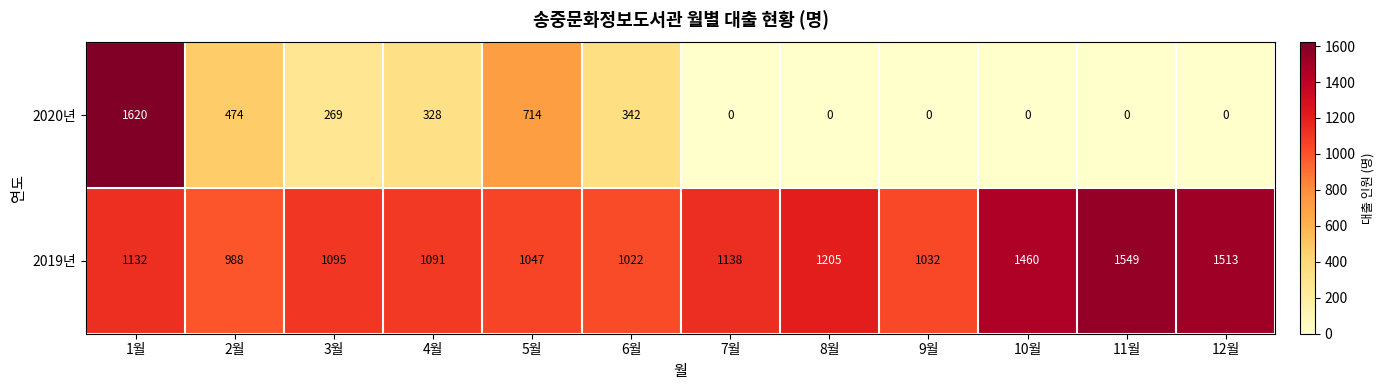

The 2019년 series shows 552 at 2월. True or false?

False